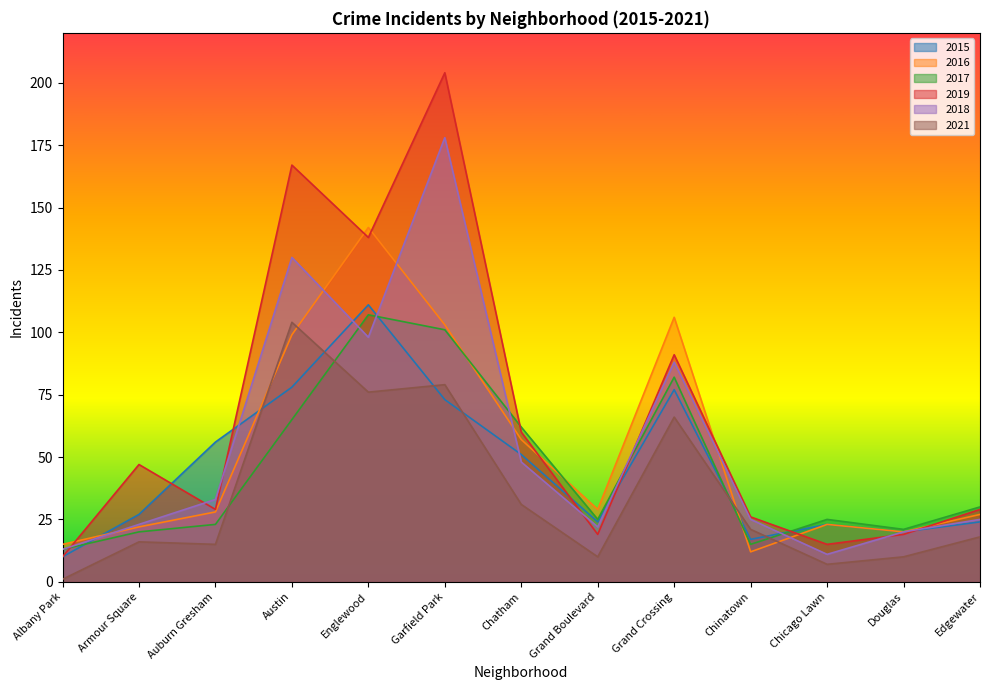

Which series has the widest spread of values?

2019